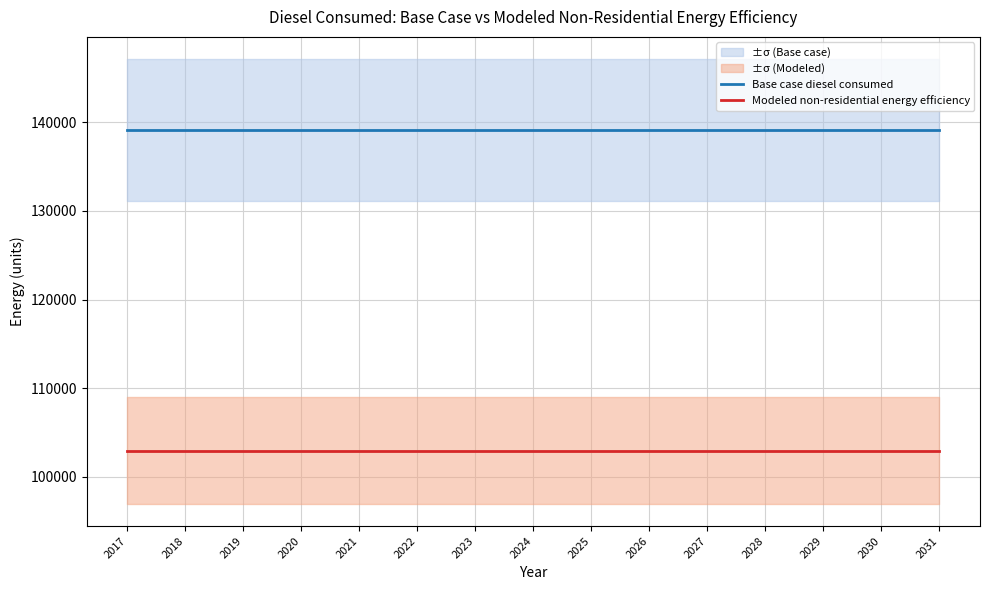

The Modeled non-residential energy efficiency series shows 102949.2 at 2018. True or false?

True